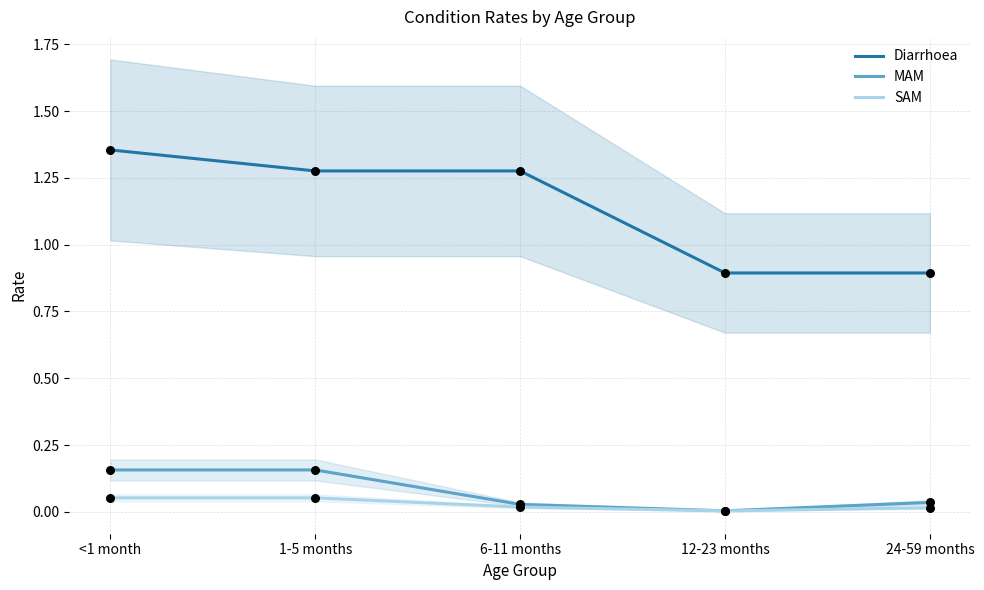

Which series reaches the minimum Y coordinate?

SAM